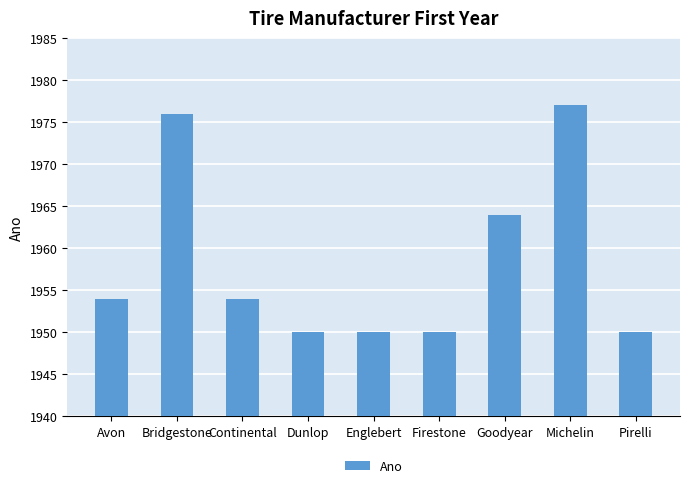

At which category does the chart reach its peak across all series?

Michelin